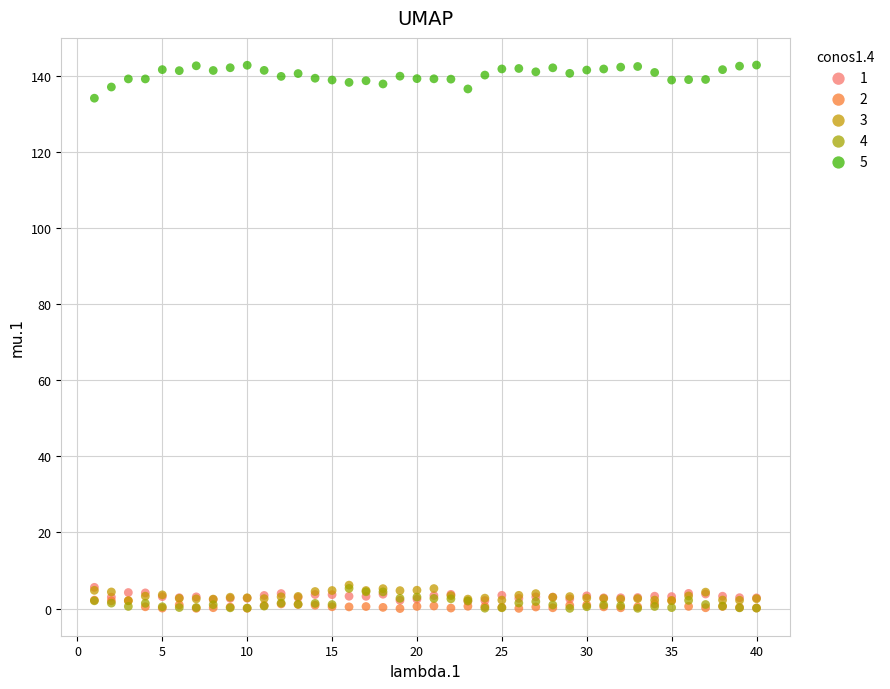

Which series has the widest spread of Y values?

5